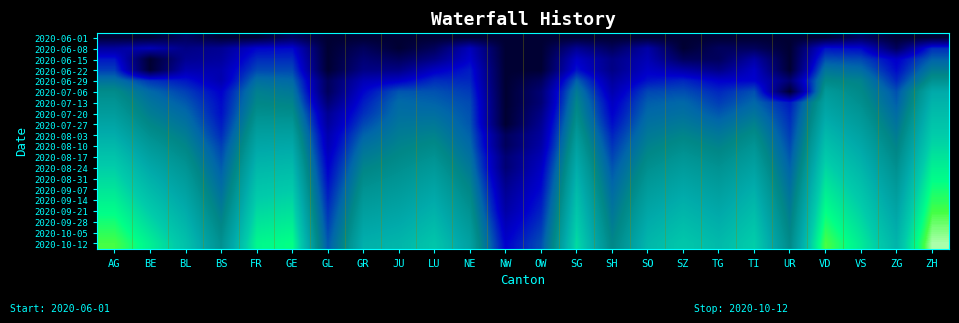

Reading left to right, list all the values displayed in this chart.

2020-06-01: AG=0.0	BE=0.0	BL=0.7	BS=0.0	FR=0.0	GE=0.7	GL=0.0	GR=0.0	JU=0.0	LU=0.0	NE=0.0	NW=0.0	OW=0.0	SG=0.0	SH=0.0	SO=0.0	SZ=0.0	TG=0.0	TI=0.0	UR=0.0	VD=0.0	VS=0.7	ZG=0.0	ZH=0.0
2020-06-08: AG=1.8	BE=2.2	BL=1.4	BS=1.6	FR=2.6	GE=2.7	GL=0.0	GR=0.7	JU=0.0	LU=0.7	NE=2.3	NW=0.0	OW=0.0	SG=1.6	SH=0.7	SO=1.9	SZ=0.0	TG=0.7	TI=0.7	UR=0.0	VD=2.8	VS=2.7	ZG=0.7	ZH=3.2
2020-06-15: AG=2.9	BE=0.0	BL=1.6	BS=1.8	FR=3.1	GE=3.1	GL=0.0	GR=1.1	JU=0.7	LU=1.4	NE=2.6	NW=0.0	OW=0.0	SG=2.5	SH=1.4	SO=2.2	SZ=0.7	TG=0.7	TI=1.9	UR=0.0	VD=3.6	VS=3.5	ZG=2.5	ZH=3.8
2020-06-22: AG=3.4	BE=0.0	BL=2.1	BS=2.1	FR=3.5	GE=3.5	GL=0.0	GR=1.4	JU=1.4	LU=2.4	NE=2.9	NW=0.0	OW=0.0	SG=2.8	SH=1.4	SO=2.5	SZ=1.9	TG=1.4	TI=2.5	UR=0.0	VD=4.3	VS=4.0	ZG=2.7	ZH=4.4
2020-06-29: AG=4.2	BE=3.3	BL=2.9	BS=2.1	FR=4.1	GE=4.0	GL=0.7	GR=2.2	JU=2.5	LU=3.2	NE=3.1	NW=0.0	OW=0.7	SG=3.9	SH=1.8	SO=2.8	SZ=3.1	TG=2.6	TI=2.6	UR=1.1	VD=4.8	VS=4.6	ZG=3.1	ZH=5.1
2020-07-06: AG=4.9	BE=4.0	BL=3.4	BS=2.6	FR=4.6	GE=4.3	GL=0.7	GR=2.6	JU=3.7	LU=3.6	NE=3.3	NW=0.0	OW=1.1	SG=4.4	SH=2.1	SO=3.5	SZ=3.6	TG=3.1	TI=3.6	UR=0.0	VD=5.3	VS=4.8	ZG=3.6	ZH=5.9
2020-07-13: AG=5.2	BE=4.3	BL=3.7	BS=2.7	FR=4.7	GE=4.6	GL=1.1	GR=2.9	JU=4.0	LU=3.9	NE=3.5	NW=0.0	OW=1.1	SG=4.7	SH=2.4	SO=3.8	SZ=4.0	TG=3.4	TI=3.9	UR=2.9	VD=5.6	VS=5.0	ZG=3.8	ZH=6.1
2020-07-20: AG=5.4	BE=4.5	BL=4.0	BS=2.8	FR=5.0	GE=4.9	GL=1.6	GR=3.2	JU=4.1	LU=4.1	NE=3.6	NW=0.0	OW=1.4	SG=4.9	SH=2.6	SO=4.0	SZ=4.1	TG=3.7	TI=4.2	UR=3.1	VD=5.8	VS=5.2	ZG=4.0	ZH=6.3
2020-07-27: AG=5.7	BE=4.7	BL=4.2	BS=2.9	FR=5.3	GE=5.3	GL=1.8	GR=3.5	JU=4.3	LU=4.4	NE=3.7	NW=0.0	OW=1.6	SG=5.1	SH=2.8	SO=4.2	SZ=4.4	TG=4.0	TI=4.6	UR=3.2	VD=6.0	VS=5.4	ZG=4.2	ZH=6.5
2020-08-03: AG=6.0	BE=5.0	BL=4.5	BS=3.1	FR=5.5	GE=5.6	GL=2.1	GR=3.9	JU=4.5	LU=4.6	NE=3.8	NW=0.7	OW=1.8	SG=5.3	SH=3.0	SO=4.4	SZ=4.7	TG=4.4	TI=4.9	UR=3.4	VD=6.2	VS=5.6	ZG=4.4	ZH=6.7
2020-08-10: AG=6.3	BE=5.3	BL=4.7	BS=3.4	FR=5.8	GE=5.8	GL=2.2	GR=4.2	JU=4.6	LU=4.9	NE=4.0	NW=0.7	OW=1.9	SG=5.5	SH=3.3	SO=4.6	SZ=4.9	TG=4.6	TI=5.2	UR=3.5	VD=6.5	VS=5.8	ZG=4.6	ZH=6.9
2020-08-17: AG=6.5	BE=5.6	BL=4.9	BS=3.6	FR=6.0	GE=6.1	GL=2.4	GR=4.4	JU=4.8	LU=5.1	NE=4.2	NW=1.1	OW=2.2	SG=5.8	SH=3.5	SO=4.8	SZ=5.2	TG=4.9	TI=5.4	UR=3.7	VD=6.7	VS=6.0	ZG=4.8	ZH=7.1
2020-08-24: AG=6.8	BE=5.8	BL=5.2	BS=3.8	FR=6.2	GE=6.3	GL=2.6	GR=4.7	JU=5.0	LU=5.3	NE=4.3	NW=1.1	OW=2.4	SG=5.9	SH=3.7	SO=5.0	SZ=5.4	TG=5.1	TI=5.6	UR=3.9	VD=6.9	VS=6.2	ZG=5.0	ZH=7.3
2020-08-31: AG=7.0	BE=6.1	BL=5.4	BS=3.9	FR=6.4	GE=6.5	GL=2.7	GR=4.9	JU=5.2	LU=5.5	NE=4.5	NW=1.4	OW=2.6	SG=6.1	SH=3.8	SO=5.2	SZ=5.6	TG=5.3	TI=5.8	UR=4.0	VD=7.1	VS=6.3	ZG=5.2	ZH=7.5
2020-09-07: AG=7.2	BE=6.3	BL=5.6	BS=4.1	FR=6.6	GE=6.7	GL=2.9	GR=5.1	JU=5.3	LU=5.7	NE=4.7	NW=1.6	OW=2.7	SG=6.3	SH=4.0	SO=5.4	SZ=5.8	TG=5.5	TI=6.0	UR=4.2	VD=7.2	VS=6.5	ZG=5.4	ZH=7.7
2020-09-14: AG=7.4	BE=6.5	BL=5.8	BS=4.3	FR=6.8	GE=6.9	GL=3.0	GR=5.3	JU=5.5	LU=5.9	NE=4.9	NW=1.8	OW=2.9	SG=6.4	SH=4.1	SO=5.6	SZ=6.0	TG=5.6	TI=6.2	UR=4.3	VD=7.4	VS=6.7	ZG=5.5	ZH=7.9
2020-09-21: AG=7.6	BE=6.7	BL=5.9	BS=4.5	FR=6.9	GE=7.1	GL=3.2	GR=5.5	JU=5.7	LU=6.1	NE=5.1	NW=1.9	OW=3.0	SG=6.6	SH=4.3	SO=5.7	SZ=6.1	TG=5.8	TI=6.3	UR=4.4	VD=7.6	VS=6.8	ZG=5.7	ZH=8.1
2020-09-28: AG=7.7	BE=6.9	BL=6.1	BS=4.7	FR=7.1	GE=7.3	GL=3.4	GR=5.7	JU=5.8	LU=6.2	NE=5.2	NW=2.2	OW=3.2	SG=6.7	SH=4.4	SO=5.9	SZ=6.3	TG=6.0	TI=6.5	UR=4.6	VD=7.8	VS=7.0	ZG=5.8	ZH=8.3
2020-10-05: AG=7.9	BE=7.1	BL=6.3	BS=4.9	FR=7.3	GE=7.4	GL=3.5	GR=5.8	JU=6.0	LU=6.4	NE=5.4	NW=2.4	OW=3.4	SG=6.9	SH=4.6	SO=6.1	SZ=6.5	TG=6.1	TI=6.6	UR=4.7	VD=8.0	VS=7.1	ZG=6.0	ZH=8.5
2020-10-12: AG=8.1	BE=7.3	BL=6.5	BS=5.0	FR=7.5	GE=7.6	GL=3.7	GR=6.0	JU=6.2	LU=6.6	NE=5.6	NW=2.6	OW=3.6	SG=7.0	SH=4.7	SO=6.2	SZ=6.6	TG=6.3	TI=6.8	UR=4.8	VD=8.1	VS=7.3	ZG=6.1	ZH=8.6